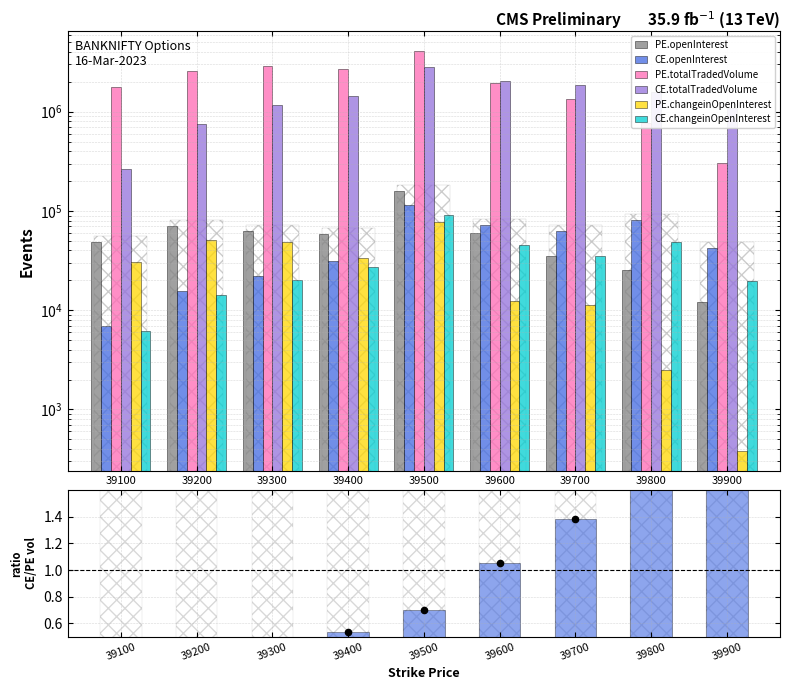

Which series has the largest Y range (max minus min)?

PE.totalTradedVolume